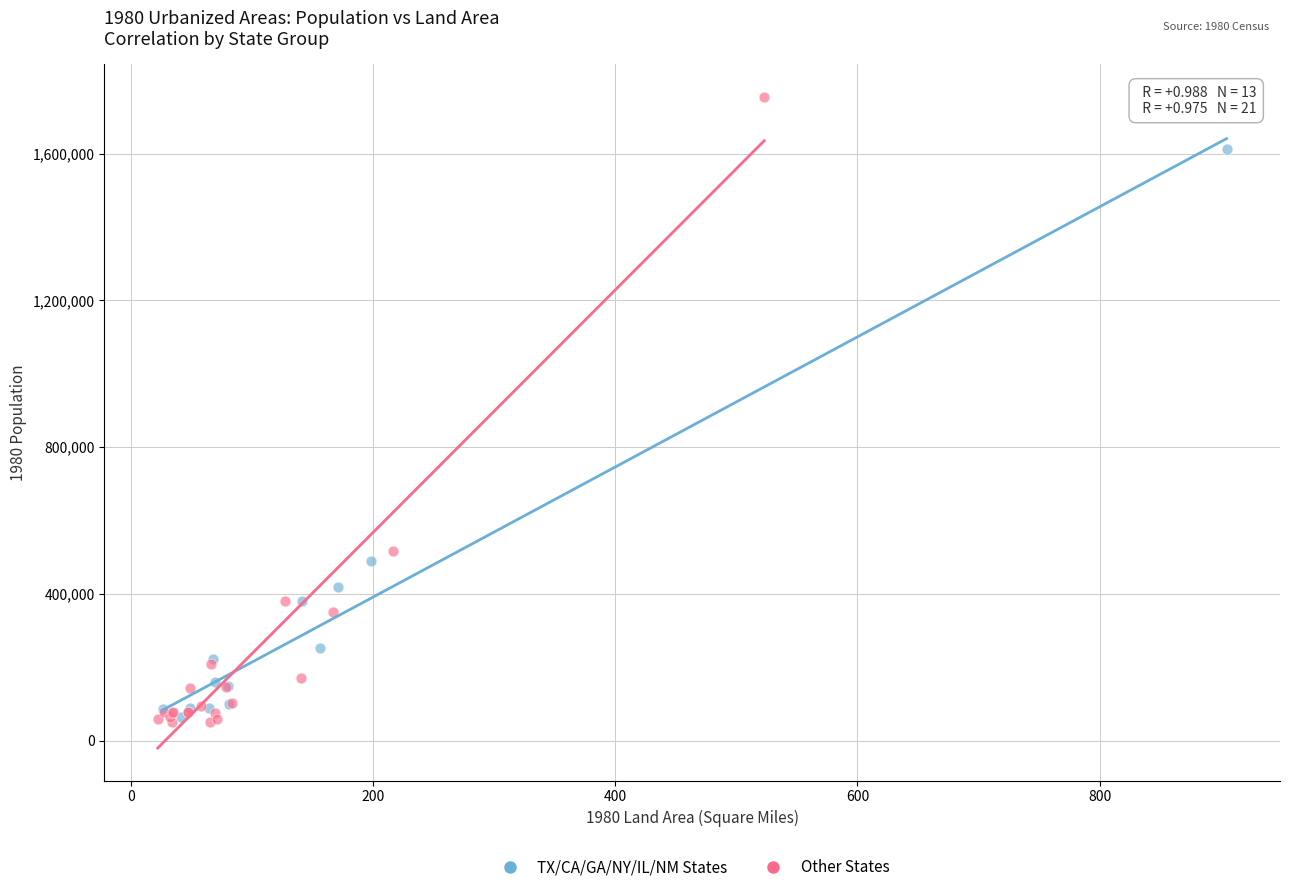

Which series has the widest spread of Y values?

Other States